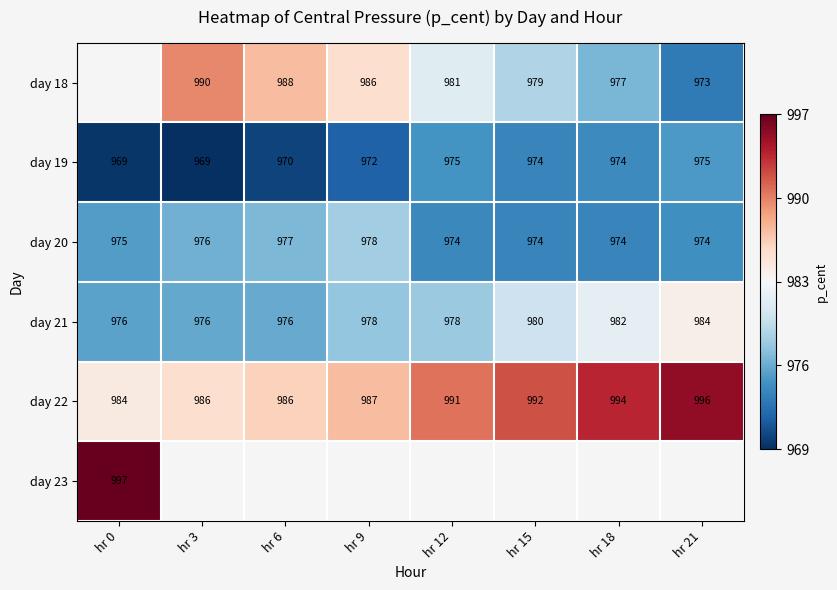

The value of day 21 at hr 6 is -0.8. True or false?

False